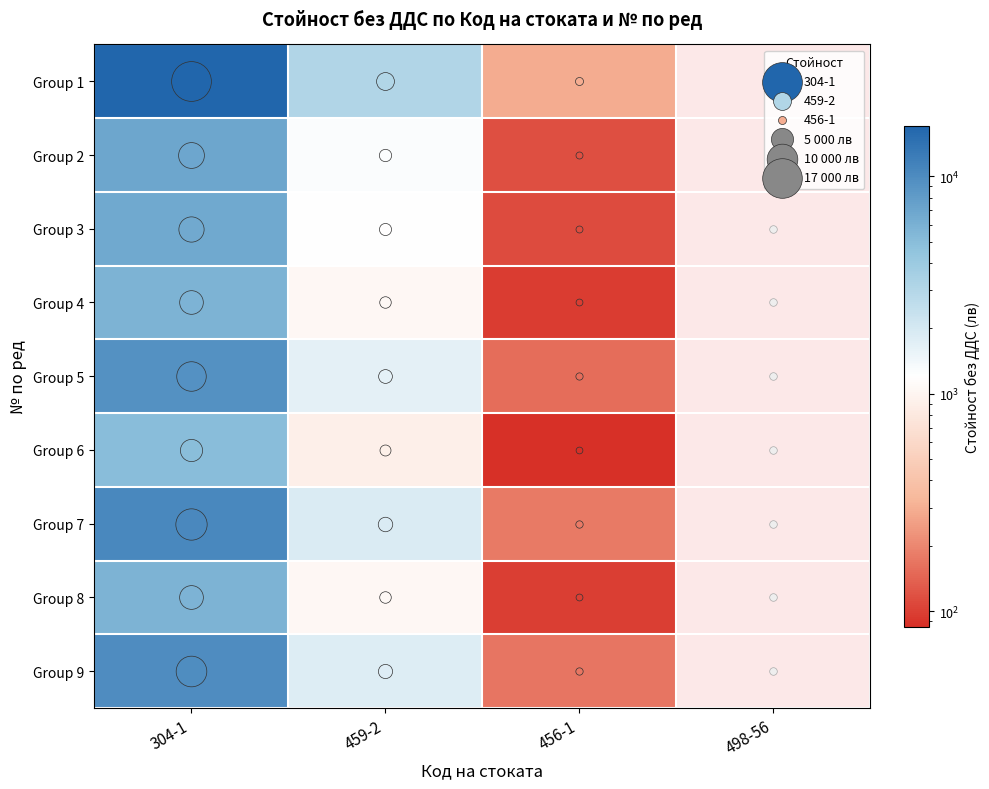

Which series has the widest spread of values?

Group 1